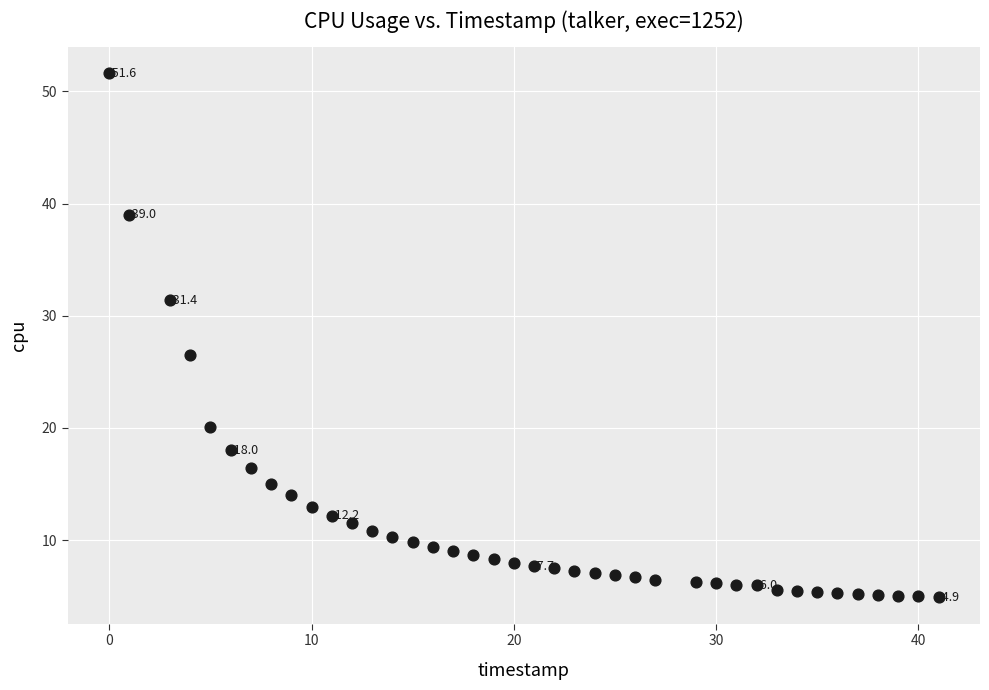

What is the range of X values (max minus min)?

41.0